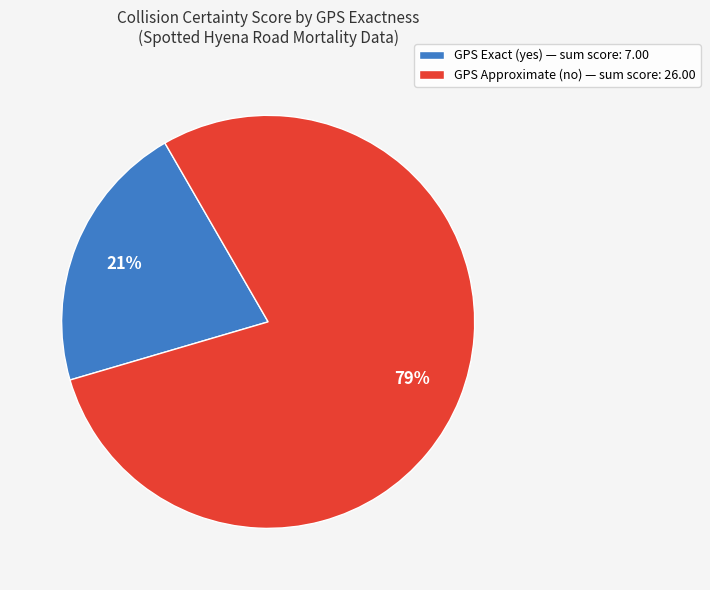

Which slice is the smallest?

GPS Exact (yes) — sum score: 7.00